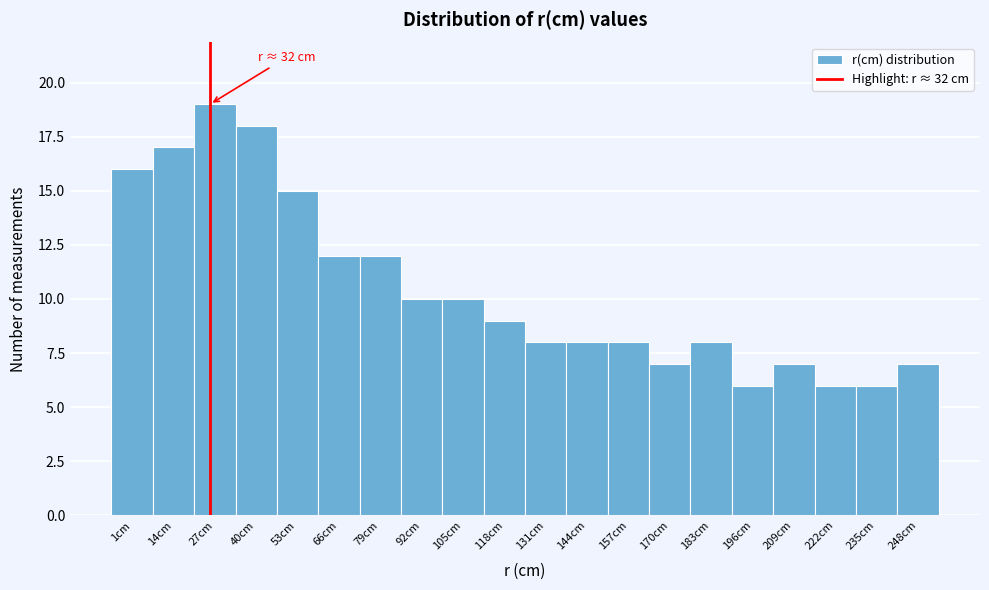

Reading left to right, transcribe all the data shown in this chart.

1cm=16	14cm=17	27cm=19	40cm=18	53cm=15	66cm=12	79cm=12	92cm=10	105cm=10	118cm=9	131cm=8	144cm=8	157cm=8	170cm=7	183cm=8	196cm=6	209cm=7	222cm=6	235cm=6	248cm=7